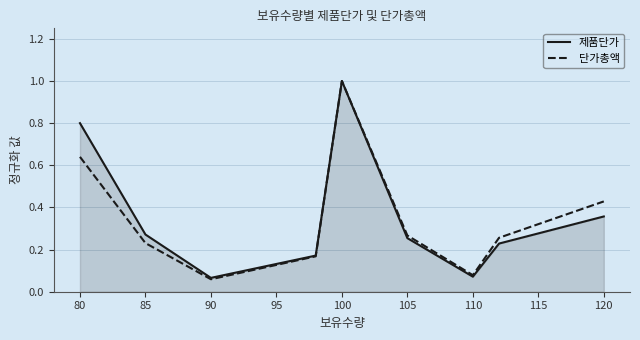

What is the highest value of the 단가총액 series?

1.0